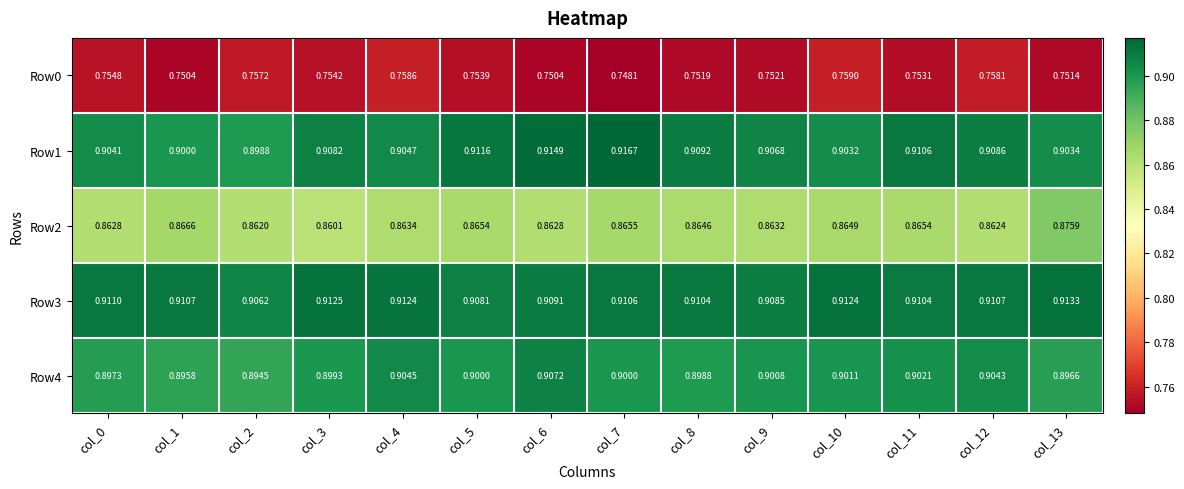

Is the value of Row4 at col_7 greater than the value of Row3 at col_9?

No